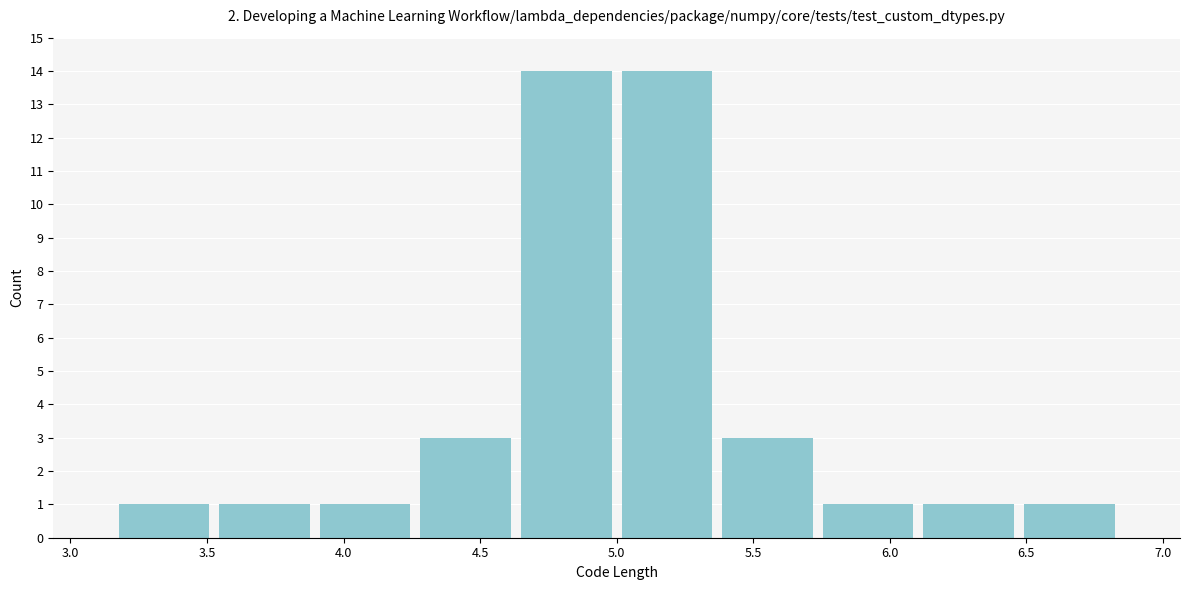

Reading left to right, transcribe this chart: for each bar, give the range it covers on the x-axis and its height. Neither the bar edges nor the heights are printed on the chart, so give them approximately, as read against the axes.

3.15 to 3.55: 1
3.55 to 3.90: 1
3.90 to 4.25: 1
4.25 to 4.65: 3
4.65 to 5.00: 14
5.00 to 5.35: 14
5.35 to 5.75: 3
5.75 to 6.10: 1
6.10 to 6.45: 1
6.45 to 6.85: 1